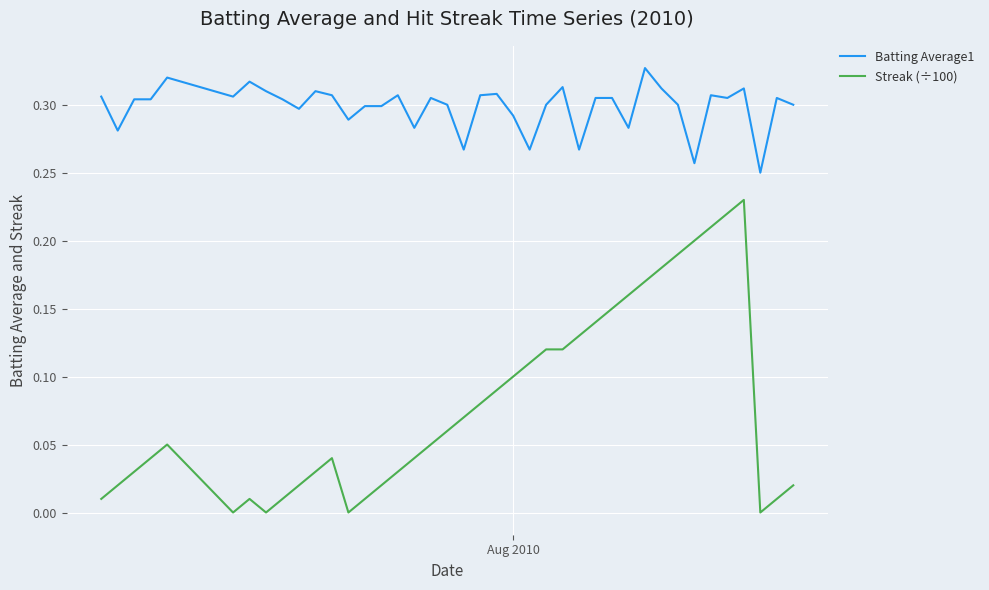

What is the sum of all Batting Average1 values?

11.9